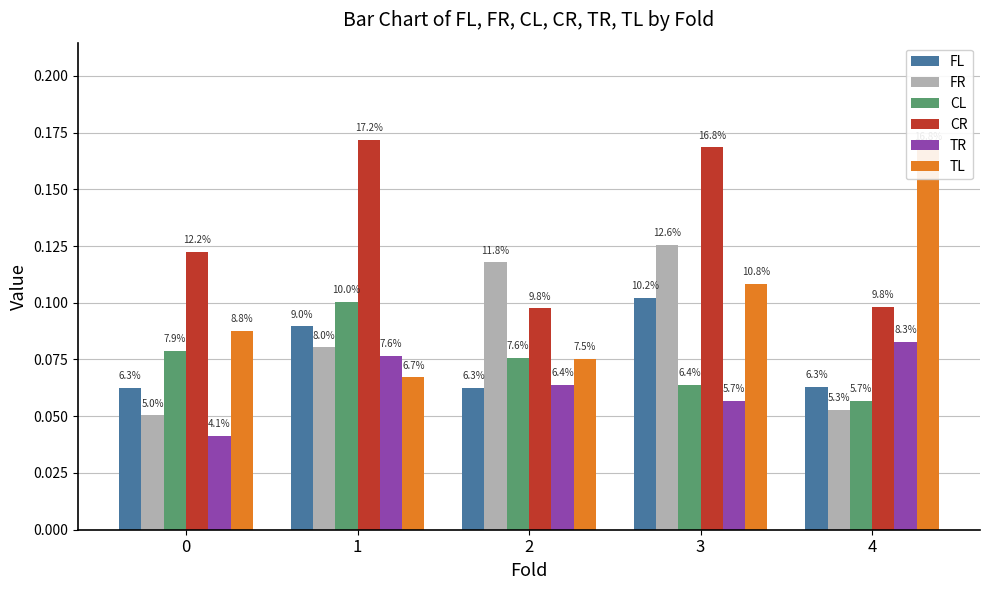

Which series has the largest total across all categories?

CR